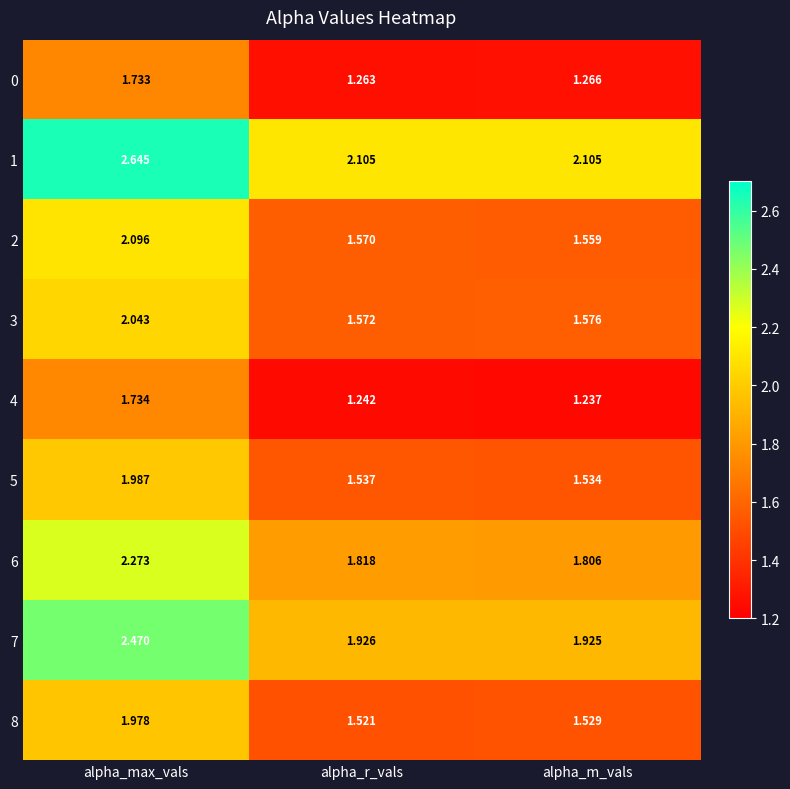

Which category has the highest value across all series?

alpha_max_vals